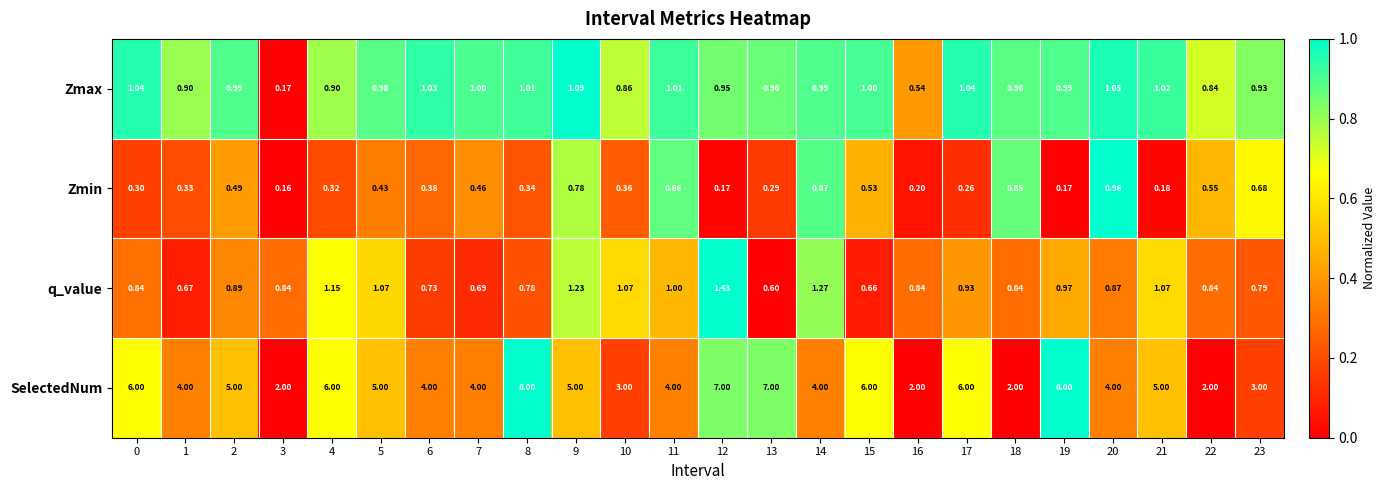

At how many categories does at least one series exceed 0?

24